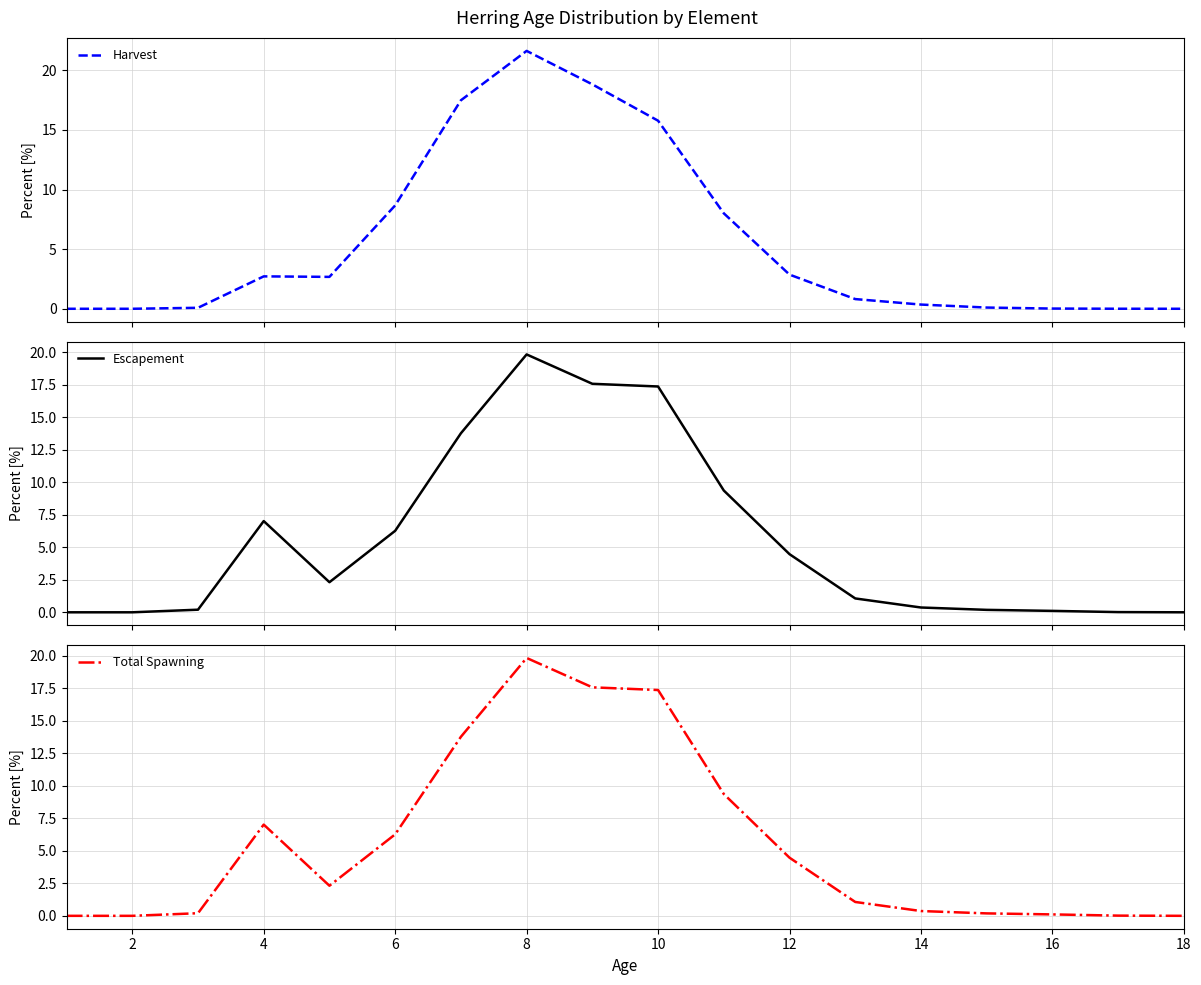

At which label does Total Spawning first exceed 2?

4